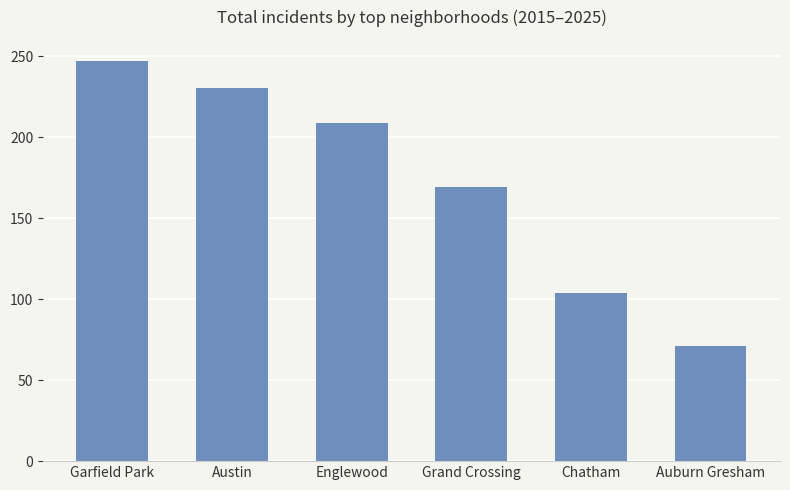

Which label corresponds to the smallest value in the chart?

Auburn Gresham